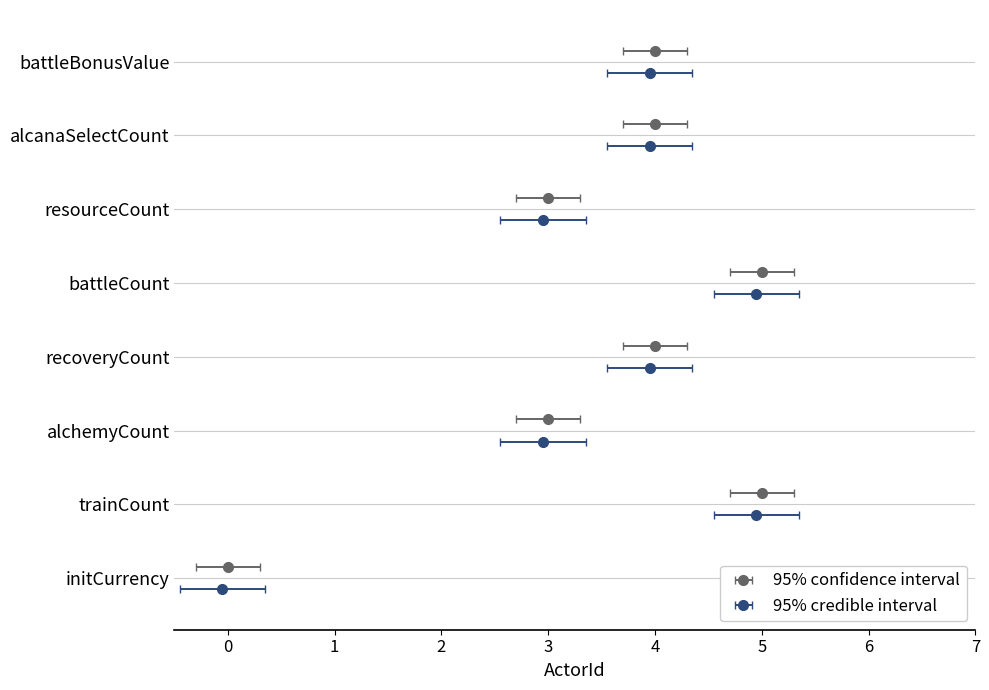

What is the change in value from initCurrency to battleCount?

+5